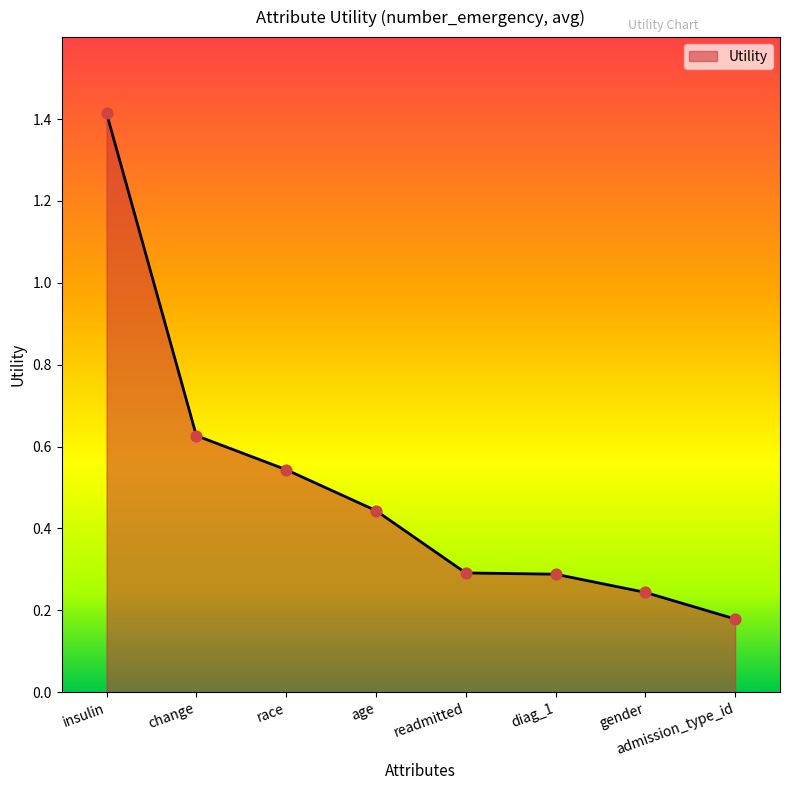

What is the change in value from age to admission_type_id?

-0.3